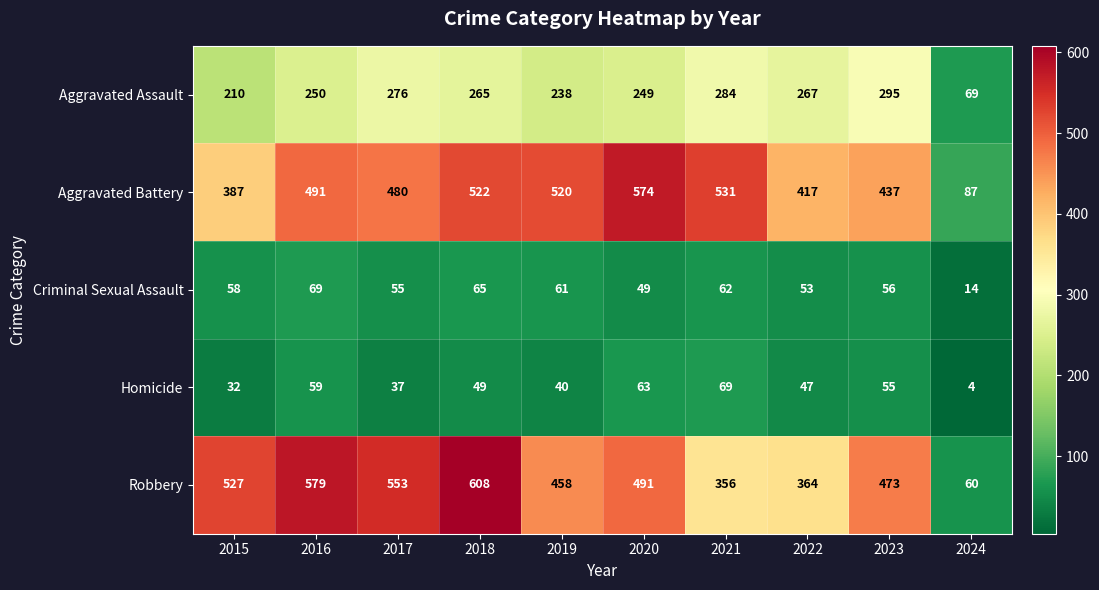

What is the minimum value shown in the chart?

4